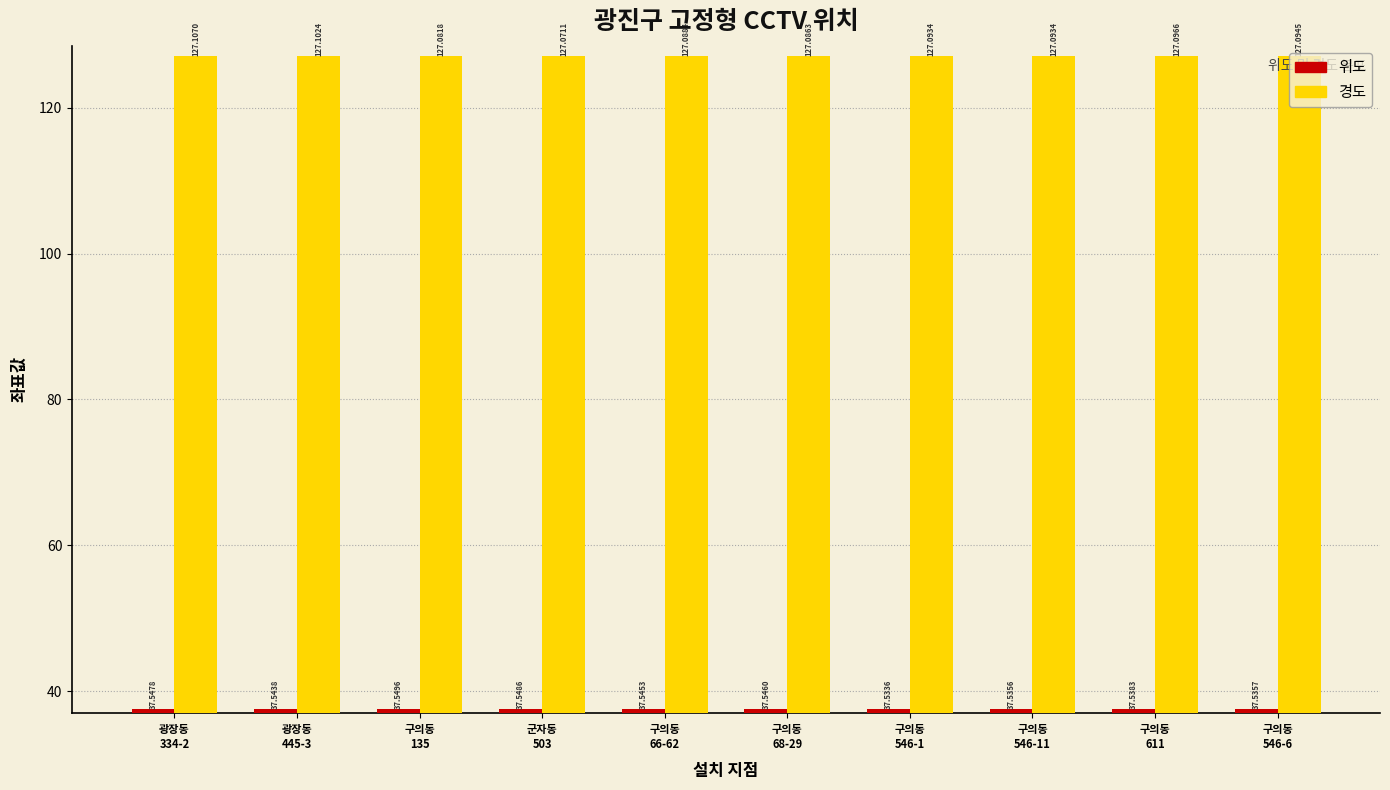

Does the chart contain stacked bars?

No